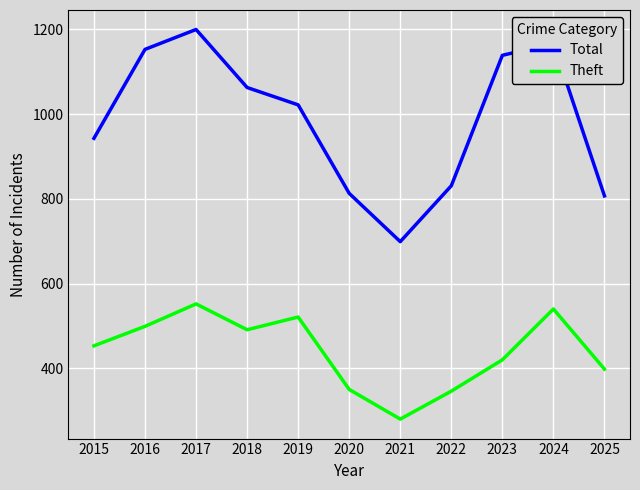

List the series in order of their overall mean, highest first.

Total, Theft